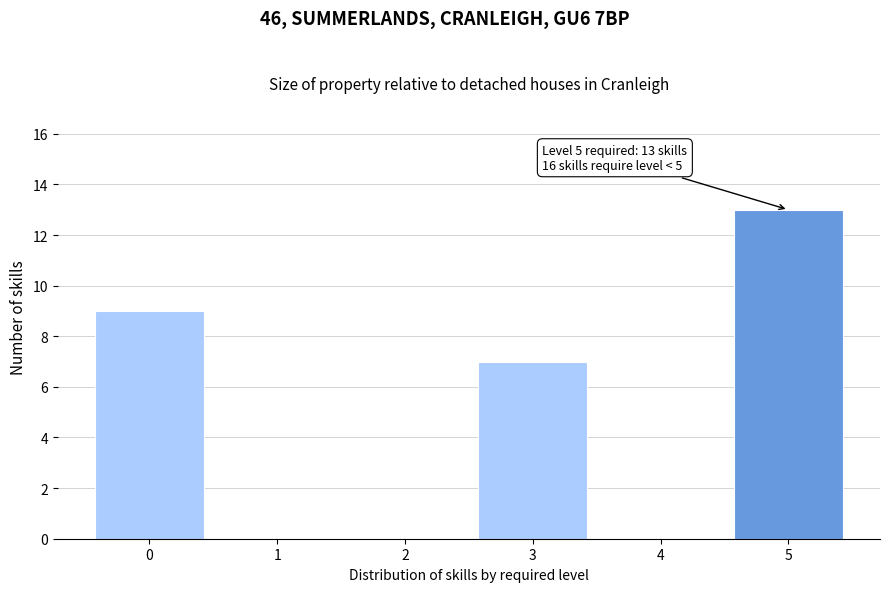

Reading left to right, transcribe all the data shown in this chart.

0=9	1=0	2=0	3=7	4=0	5=13